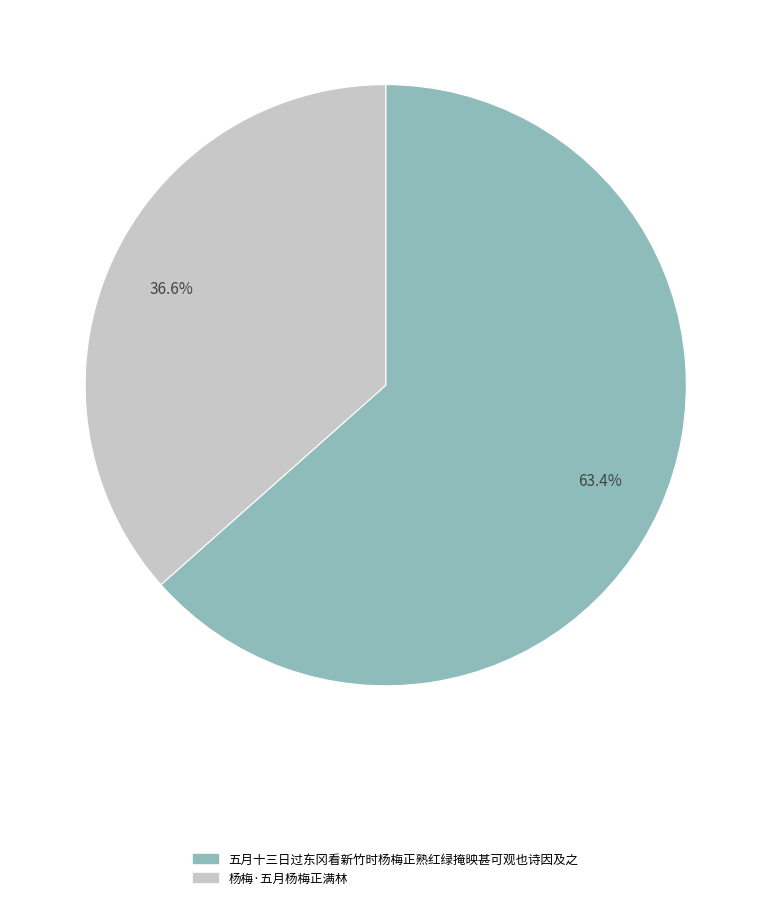

Which category has the smallest portion of the pie?

杨梅·五月杨梅正满林